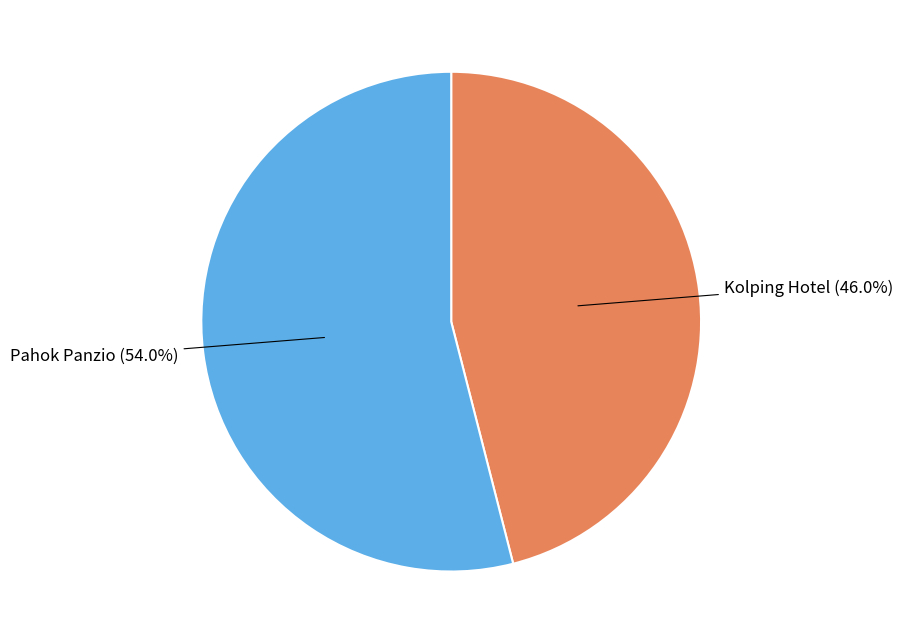

Does any single category account for the majority?

Yes